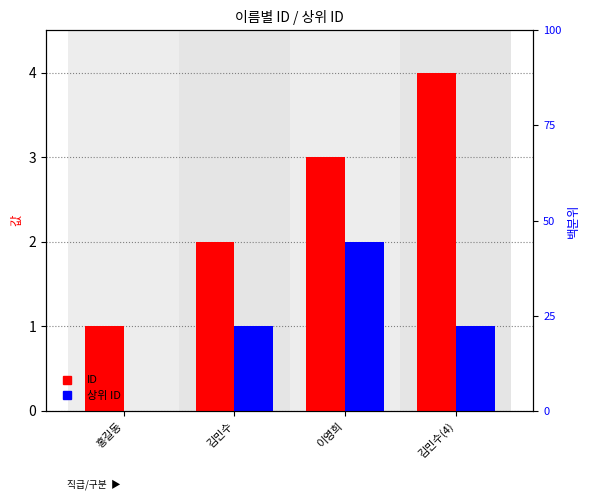

What is the label of the 1st bar from the left?

홍길동